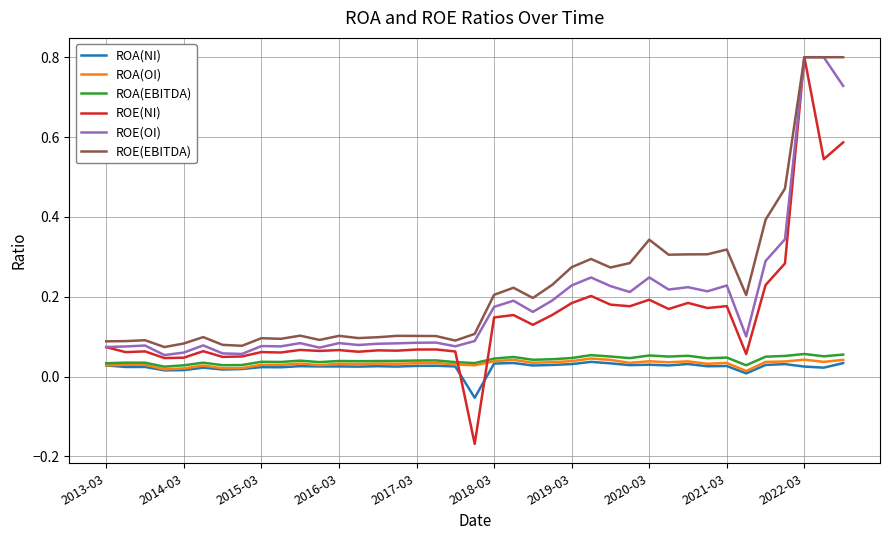

After their last crossing, which series has the higher values: ROE(NI) or ROA(EBITDA)?

ROE(NI)